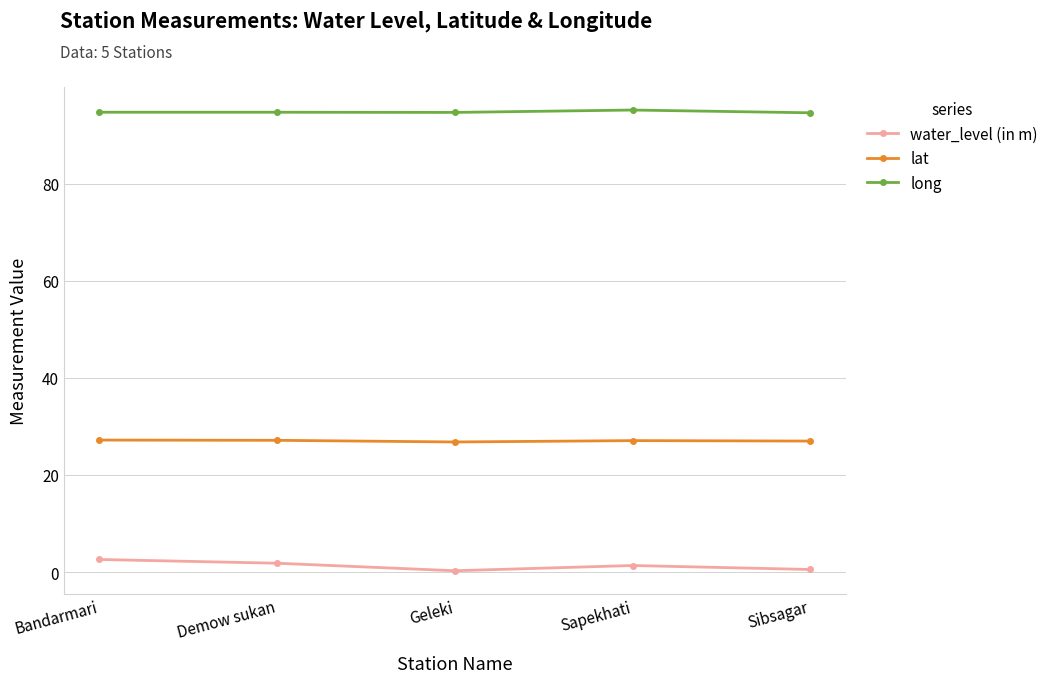

True or false: lat and water_level (in m) cross at least once.

False